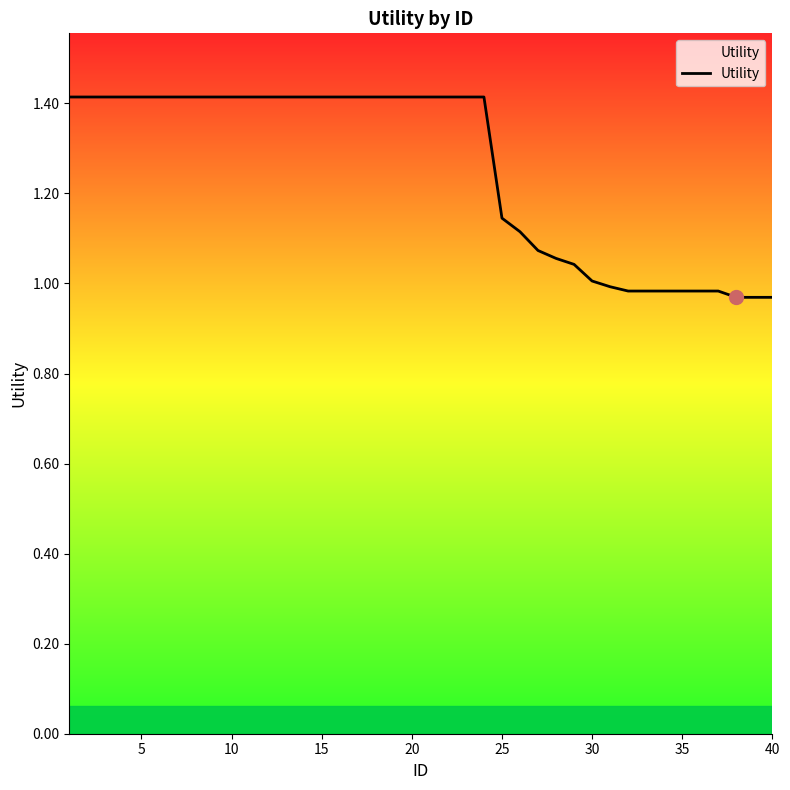

What is the difference between the maximum and minimum values?

0.4